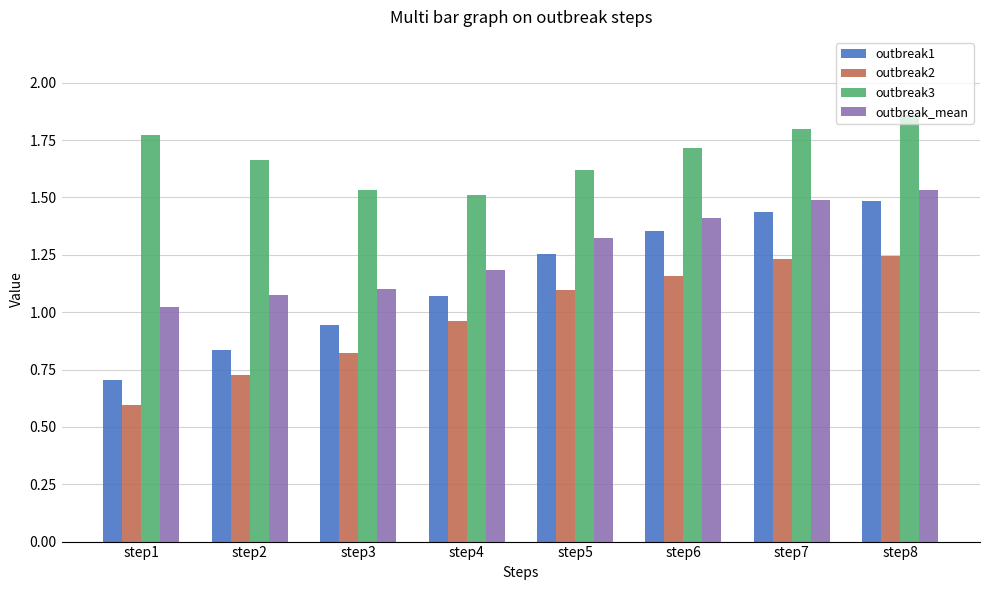

Which category has the highest value in the outbreak_mean series?

step8